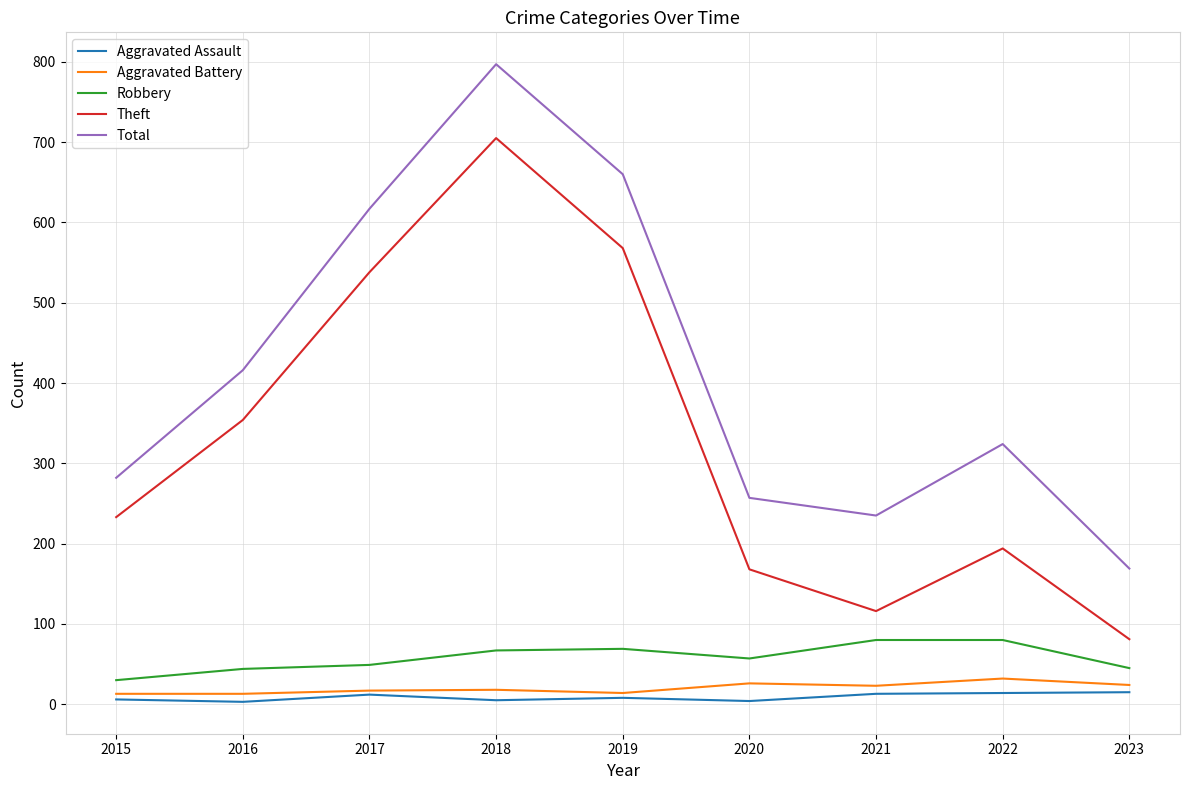

What are all the series names shown in the legend?

Aggravated Assault, Aggravated Battery, Robbery, Theft, Total